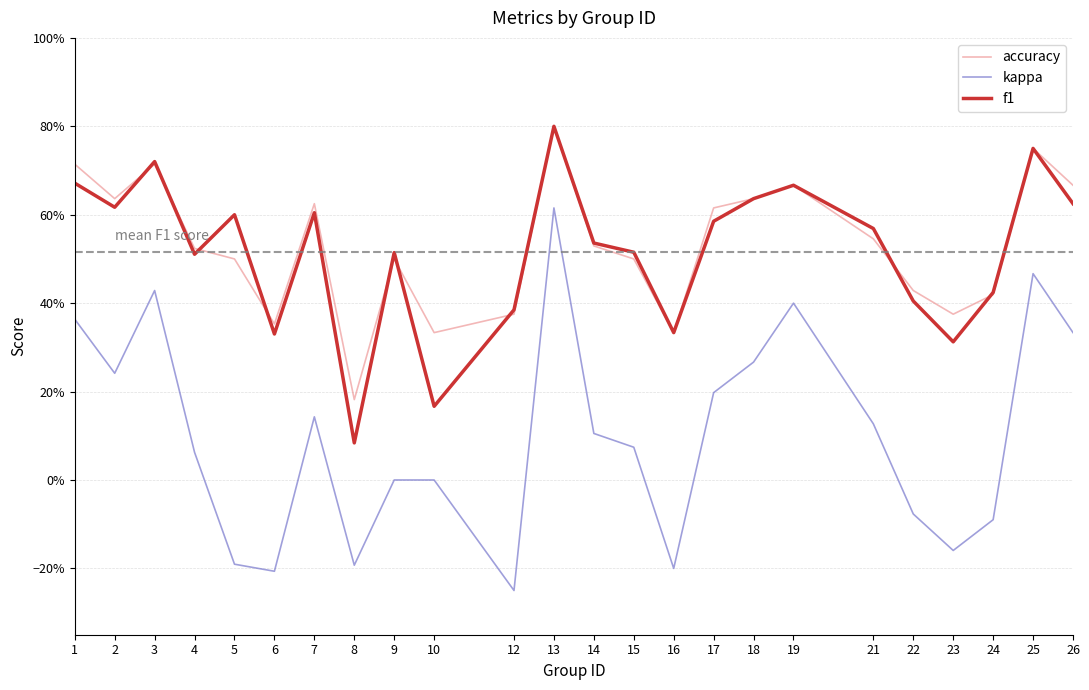

In accuracy, how many points are lower than both neighbors (excluding endpoints)?

6